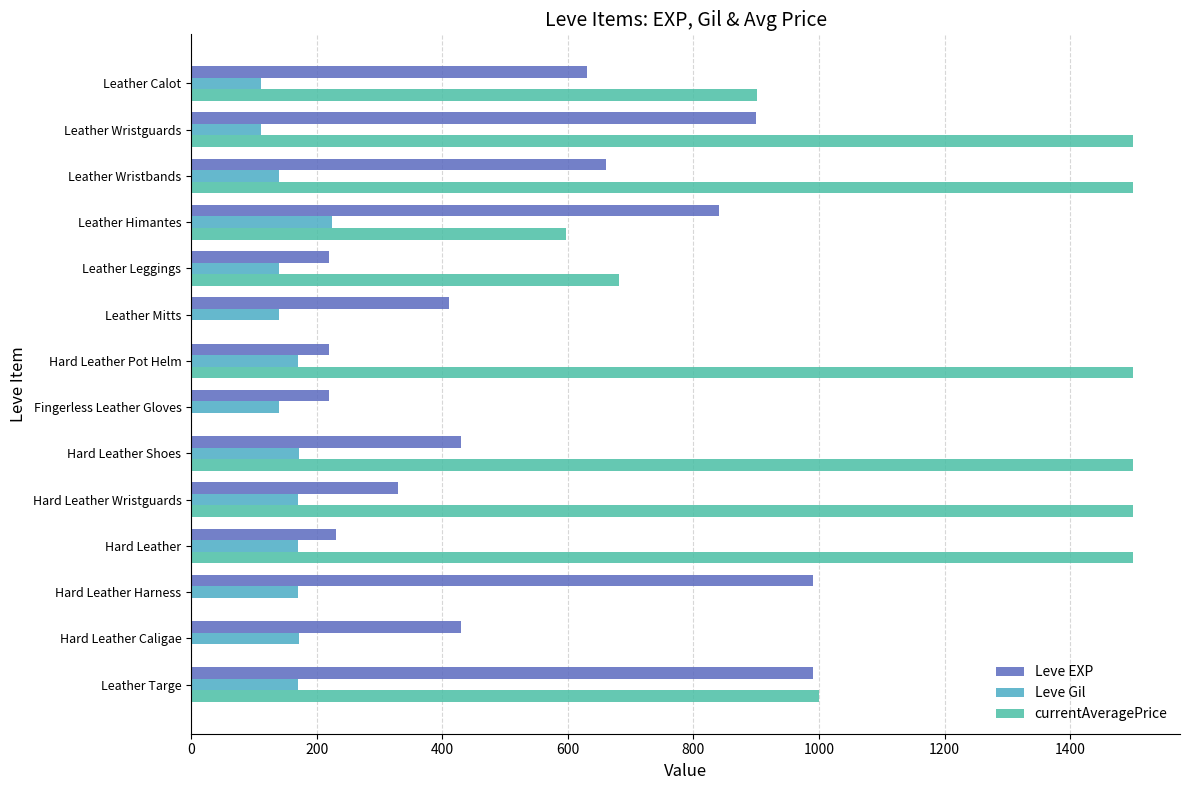

List the series in order of their peak value, highest first.

currentAveragePrice, Leve EXP, Leve Gil